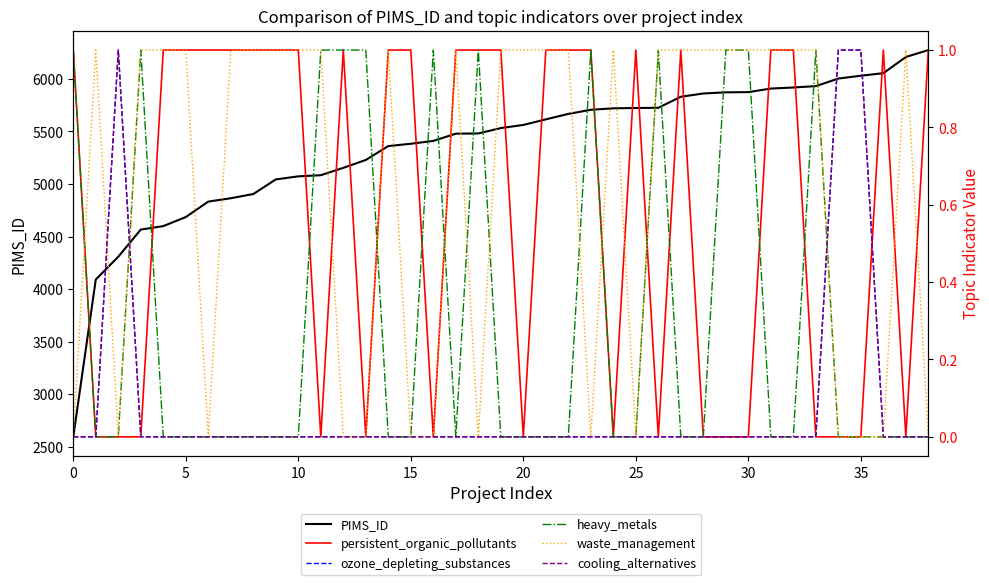

True or false: PIMS_ID and ozone_depleting_substances intersect in this chart.

False